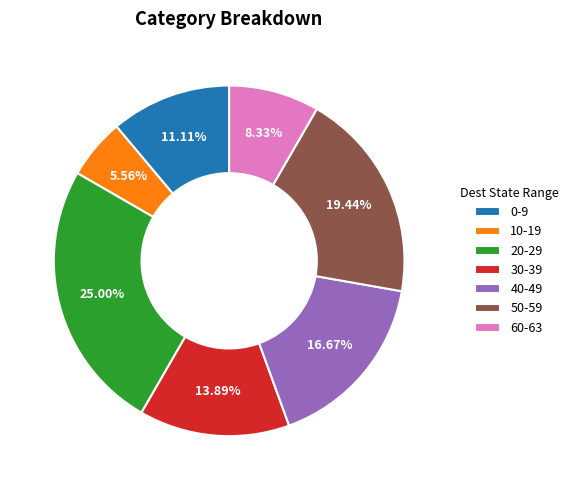

Approximately how many times larger is the value at 50-59 compared to 30-39?

1.4